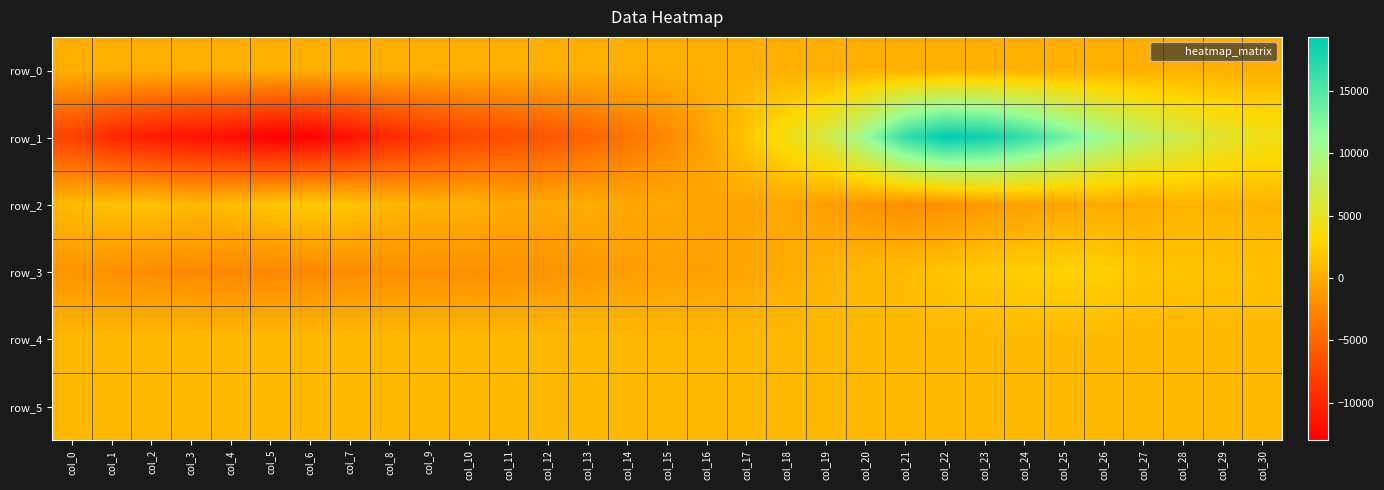

Reading left to right, extract all data points from this chart.

row_0: 284.5	284.6	284.7	284.7	284.8	284.8	284.8	284.9	285.0	285.0	285.0	285.1	285.2	285.2	285.3	285.3	285.4	285.4	285.4	285.5	285.6	285.6	285.6	285.7	285.8	285.8	285.9	285.9	286.0	286.0	286.1
row_1: -7756.0	-9735.0	-10812.0	-11473.0	-11767.0	-13001.0	-12887.0	-11587.0	-9778.0	-8524.0	-7432.0	-6823.0	-6258.0	-5143.0	-3926.0	-2435.0	-502.0	2050.0	4054.0	6613.0	11084.0	16541.0	19311.0	18606.0	16507.0	13421.0	10725.0	8477.0	6873.0	5486.0	4500.0
row_2: 1067.0	1452.0	1618.0	967.0	1232.0	1762.0	2208.0	1811.0	795.0	483.0	432.0	-137.0	-186.0	86.0	-286.0	-229.0	-440.0	-528.0	-249.0	-915.0	-1535.0	-2058.0	-1911.0	-1168.0	-793.0	-456.0	-27.0	-53.0	670.0	608.0	555.0
row_3: -1597.0	-1923.0	-2120.0	-2367.0	-2552.0	-2515.0	-2478.0	-2190.0	-2003.0	-1955.0	-1928.0	-1856.0	-1669.0	-1363.0	-939.0	-772.0	-823.0	-340.0	10.0	521.0	985.0	1105.0	1800.0	2120.0	2432.0	2721.0	2584.0	1890.0	1718.0	1572.0	1437.0
row_4: 902.0	906.0	904.0	912.0	918.0	922.0	915.0	918.0	919.0	913.0	909.0	921.0	919.0	915.0	921.0	918.0	919.0	919.0	919.0	920.0	913.0	910.0	903.0	905.0	902.0	908.0	911.0	907.0	908.0	911.0	903.0
row_5: 903.0	899.0	888.0	892.0	891.0	892.0	888.0	893.0	890.0	890.0	883.0	895.0	887.0	883.0	888.0	895.0	892.0	894.0	897.0	886.0	884.0	891.0	891.0	887.0	884.0	885.0	886.0	894.0	888.0	891.0	883.0